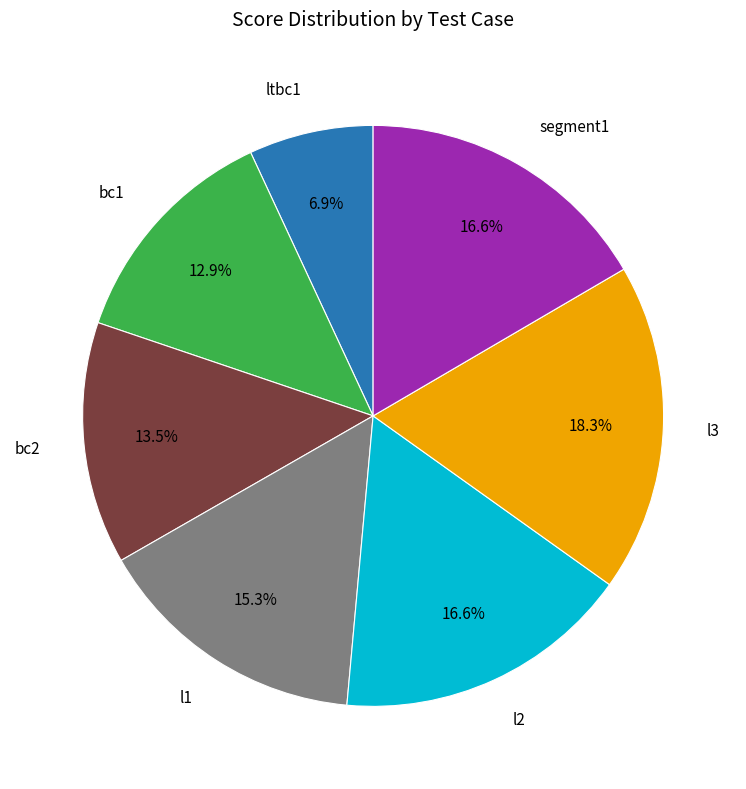

Does any single category account for the majority?

No